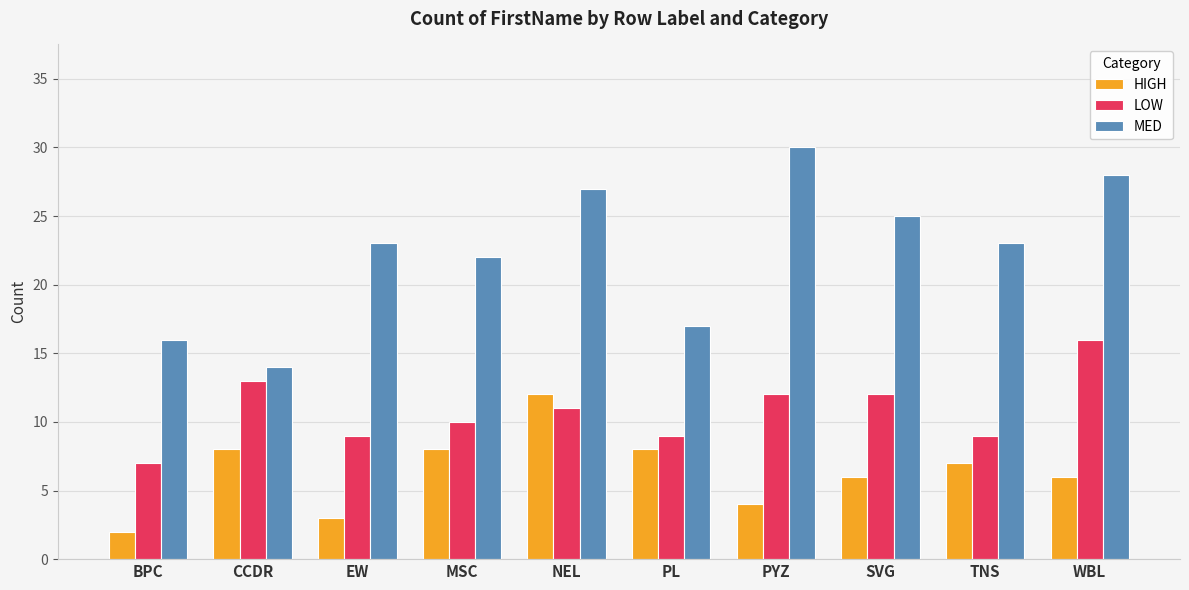

What is the difference between the second highest and second lowest values in the LOW series?

4